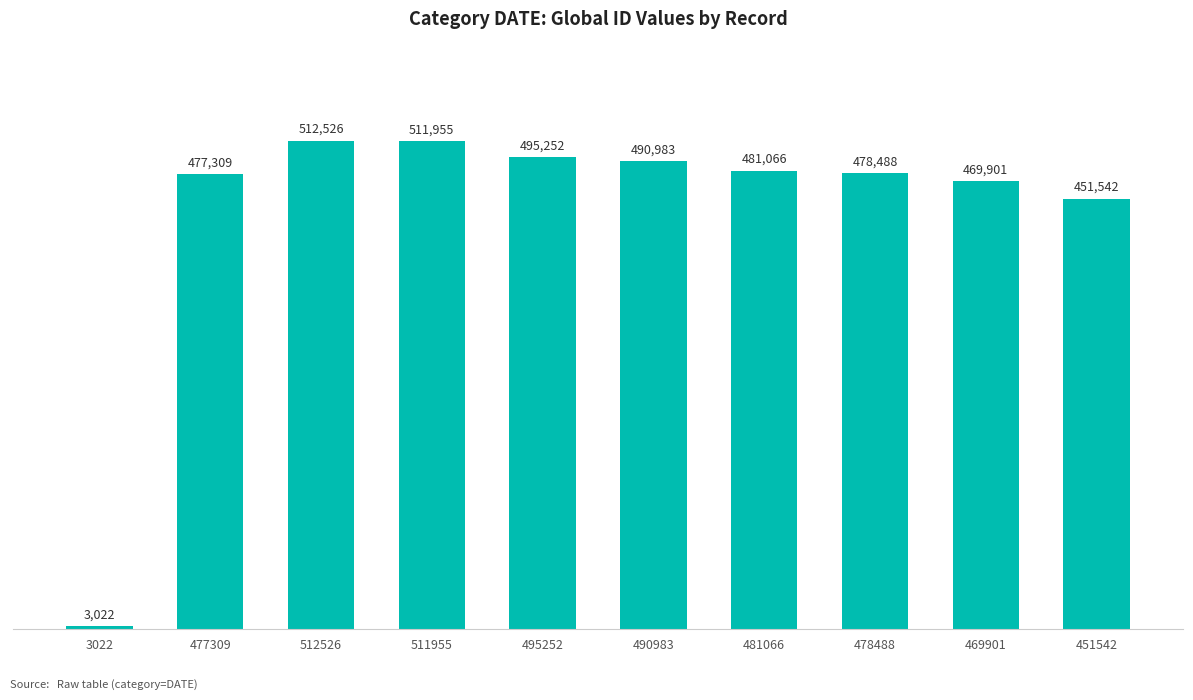

Between 481066 and 451542, which is larger?

481066